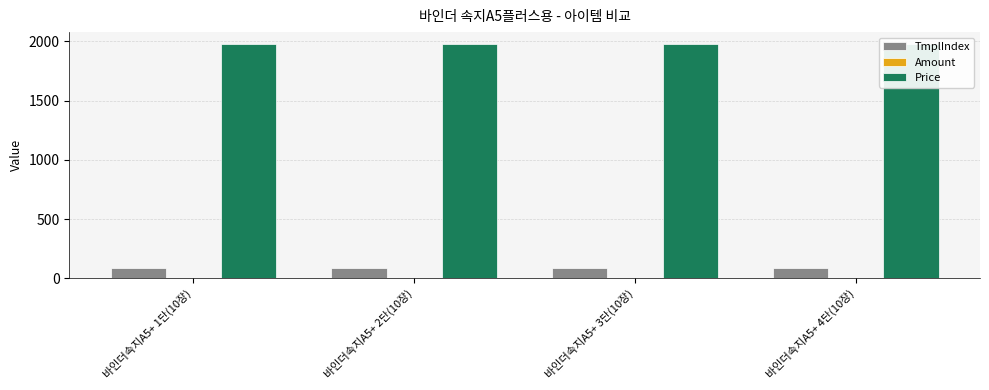

Reading left to right, what are all the values shown in this chart?

TmplIndex: 86	86	86	86
Amount: 1	1	1	1
Price: 1980	1980	1980	1980